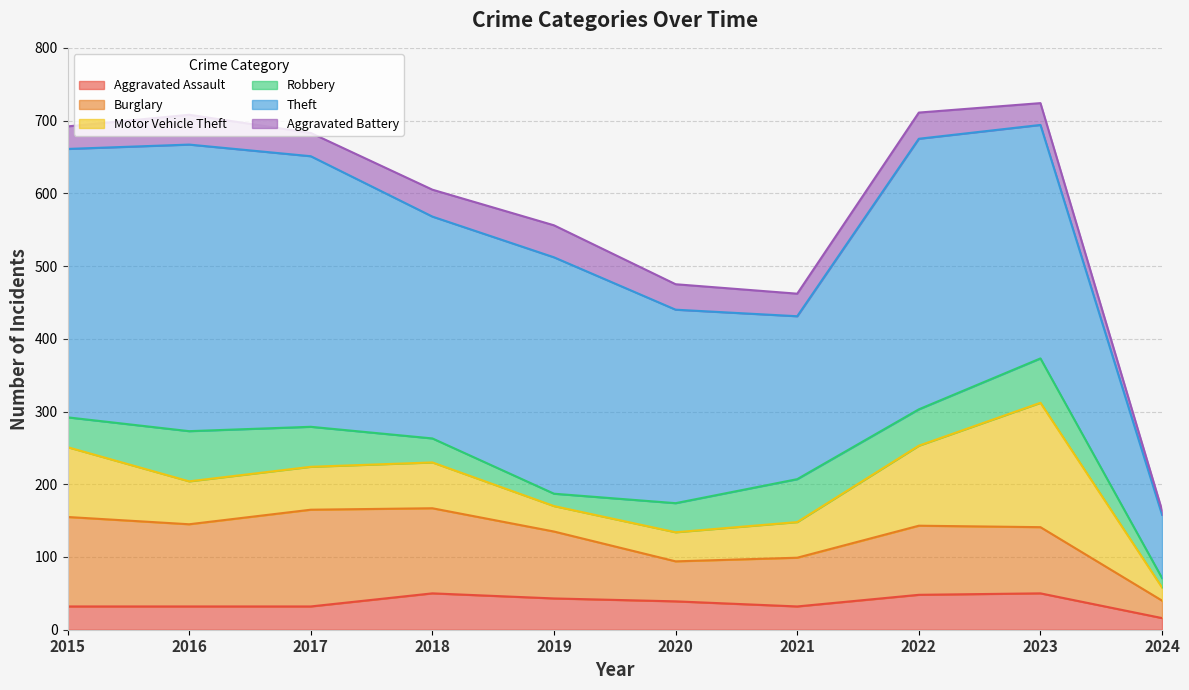

What is the difference between the Motor Vehicle Theft values at 2021 and 2024?

31